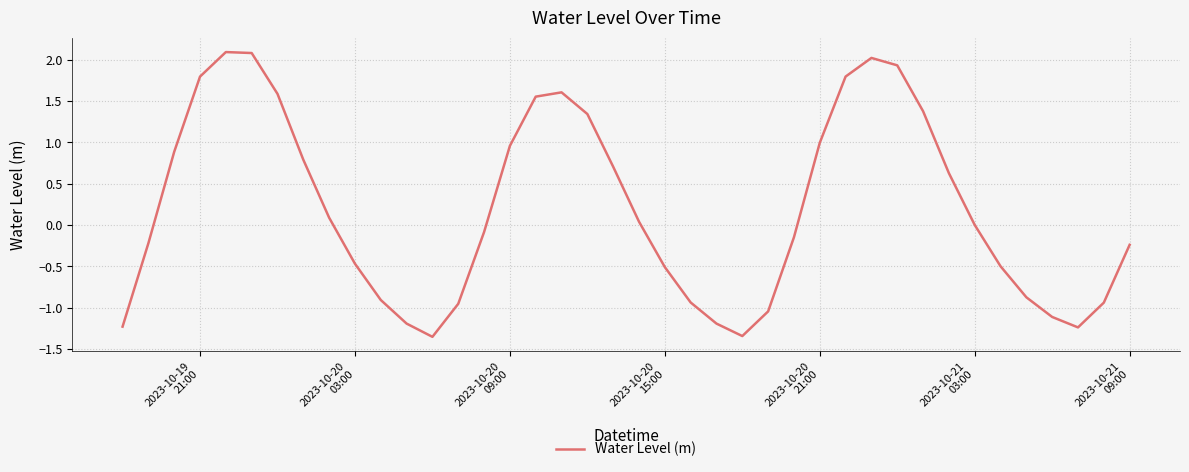

What is the maximum value shown in the chart?

2.1